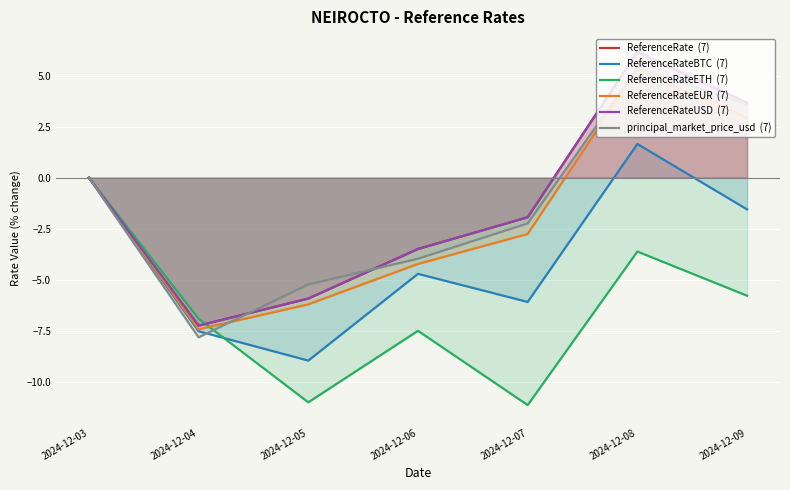

Reading left to right, list all the values displayed in this chart.

ReferenceRate  (7): 2024-12-03=0.0	2024-12-04=-7.2	2024-12-05=-5.9	2024-12-06=-3.5	2024-12-07=-1.9	2024-12-08=6.2	2024-12-09=3.7
ReferenceRateBTC  (7): 2024-12-03=0.0	2024-12-04=-7.5	2024-12-05=-9.0	2024-12-06=-4.7	2024-12-07=-6.1	2024-12-08=1.7	2024-12-09=-1.6
ReferenceRateETH  (7): 2024-12-03=0.0	2024-12-04=-6.9	2024-12-05=-11.0	2024-12-06=-7.5	2024-12-07=-11.1	2024-12-08=-3.6	2024-12-09=-5.8
ReferenceRateEUR  (7): 2024-12-03=0.0	2024-12-04=-7.4	2024-12-05=-6.2	2024-12-06=-4.2	2024-12-07=-2.8	2024-12-08=5.3	2024-12-09=2.9
ReferenceRateUSD  (7): 2024-12-03=0.0	2024-12-04=-7.2	2024-12-05=-5.9	2024-12-06=-3.5	2024-12-07=-1.9	2024-12-08=6.2	2024-12-09=3.7
principal_market_price_usd  (7): 2024-12-03=0.0	2024-12-04=-7.8	2024-12-05=-5.2	2024-12-06=-4.0	2024-12-07=-2.2	2024-12-08=5.4	2024-12-09=3.6